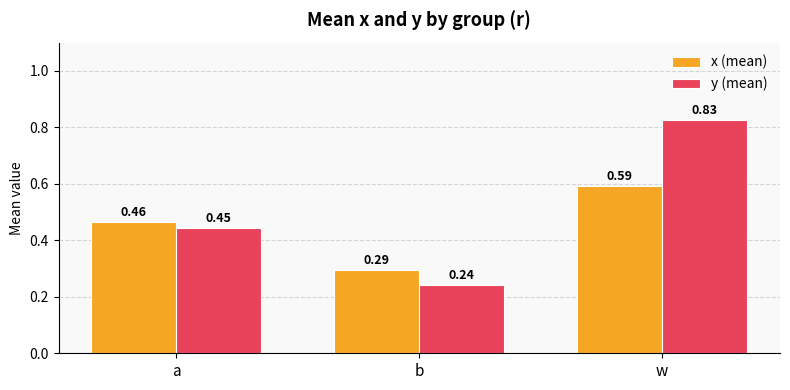

How many bars are there in total?

6